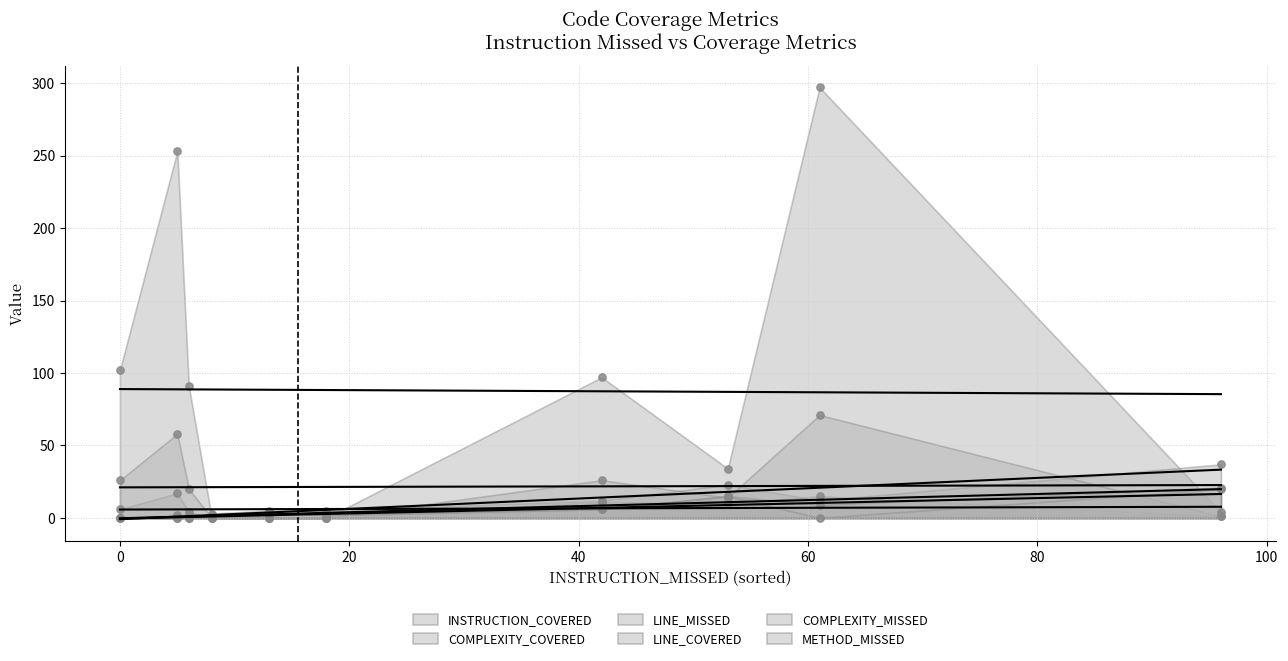

Which series has the largest total across all categories?

INSTRUCTION_COVERED